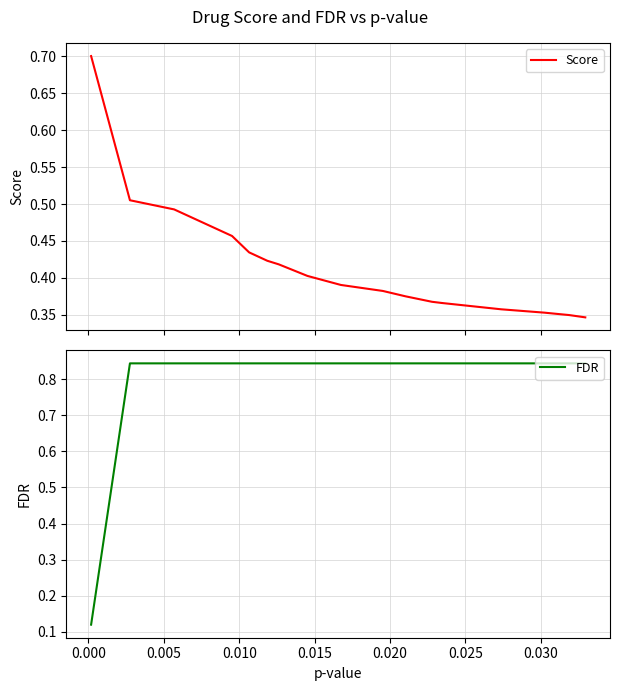

True or false: Score and FDR cross at least once.

True